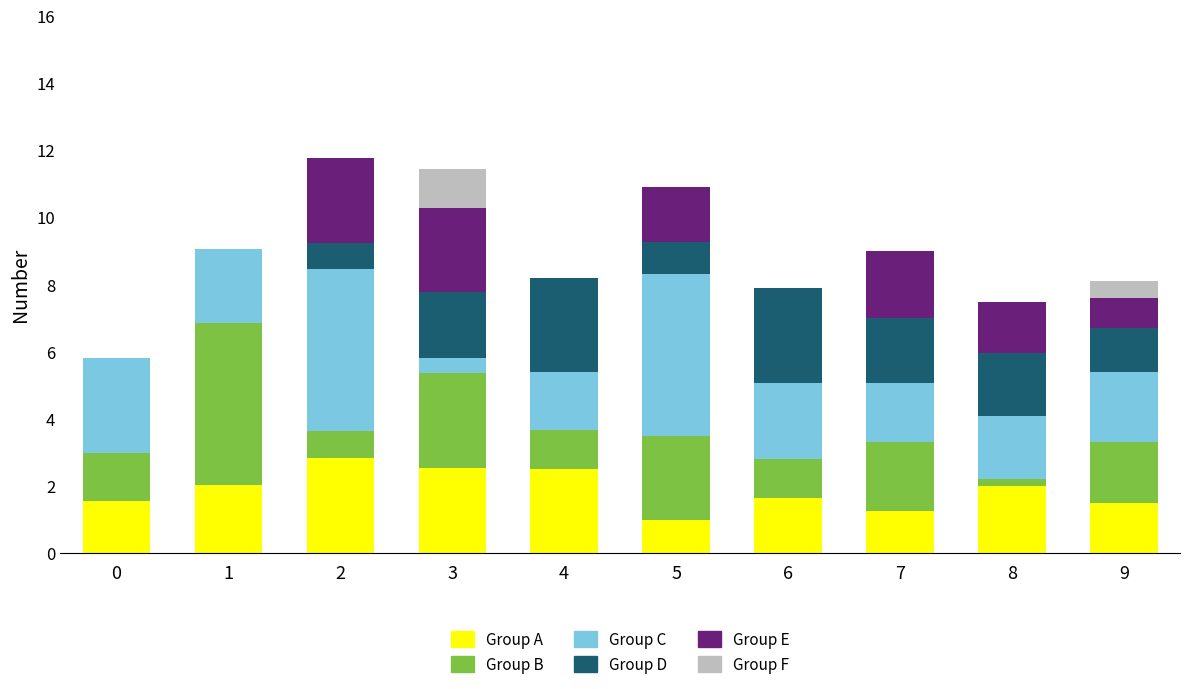

What is the highest value of the Group A series?

2.8